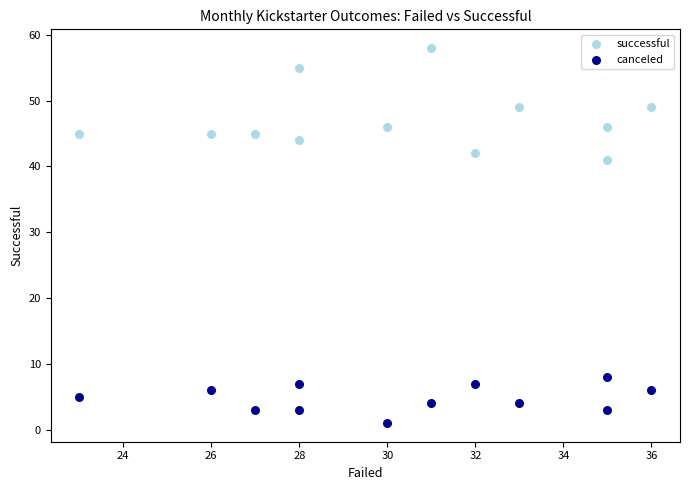

Which series contains the highest Y value?

successful